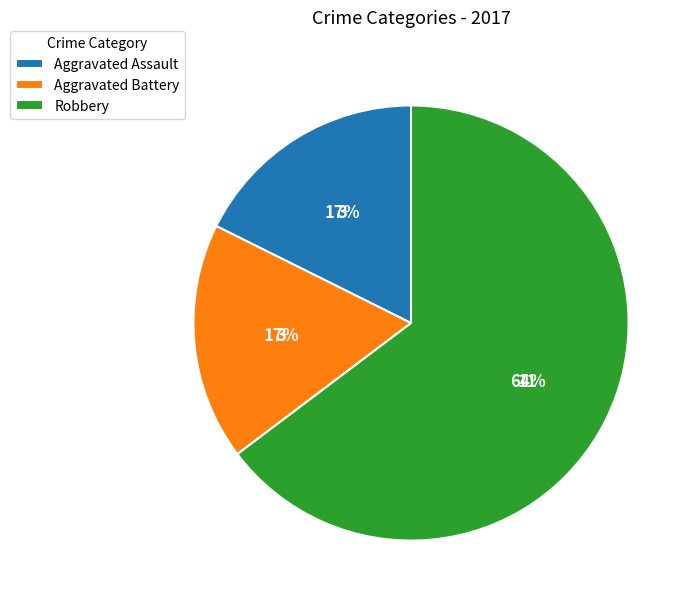

To the nearest percent, what is the average slice percentage?

33%